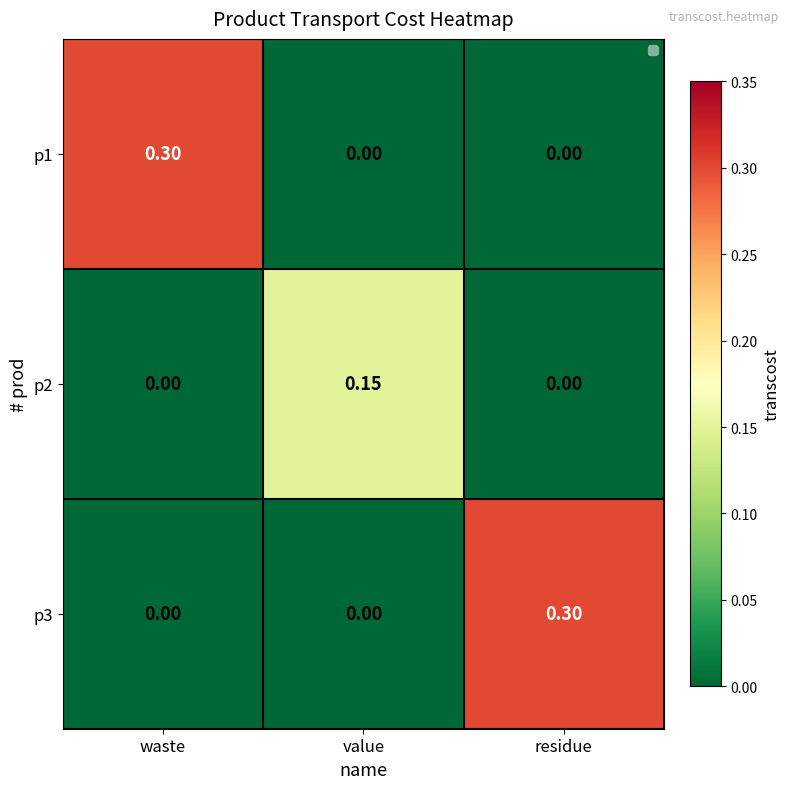

At which label does p2 reach its peak?

value